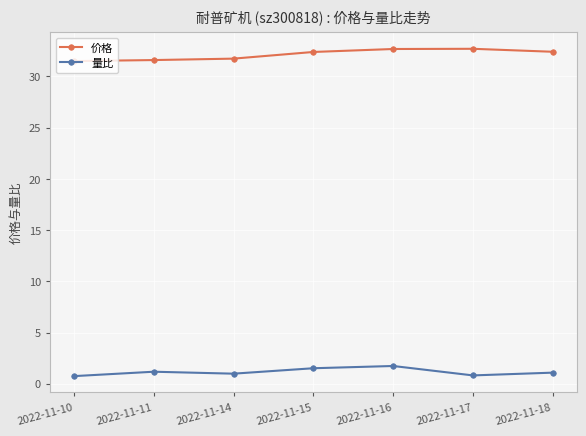

Between 2022-11-16 and 2022-11-17, which series saw the biggest shift?

量比